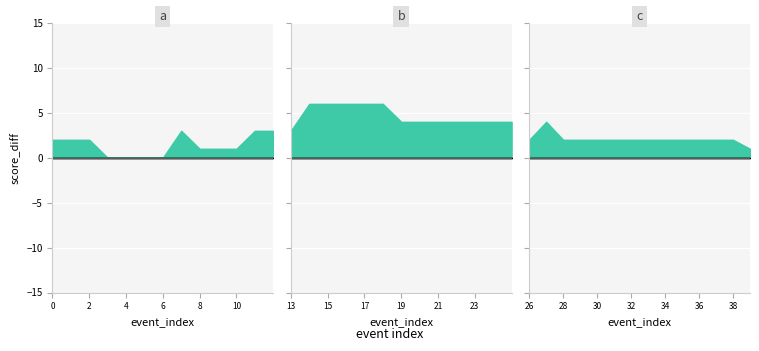

True or false: positive and negative cross at least once.

False